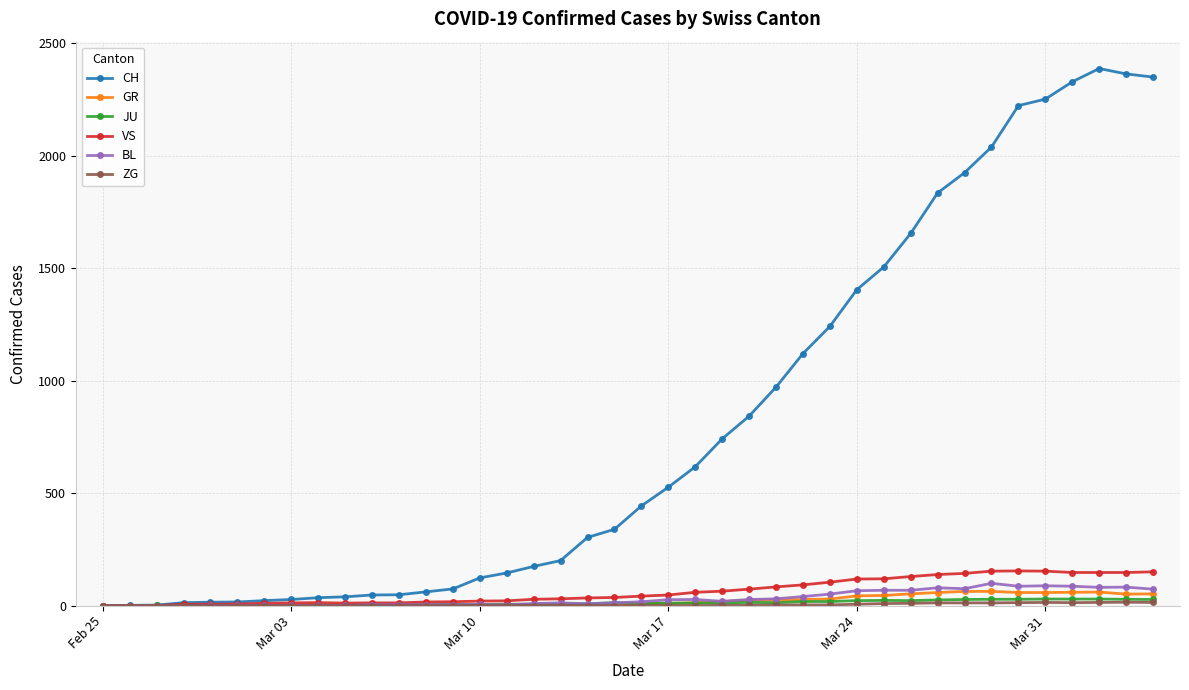

What is the highest value of the BL series?

99